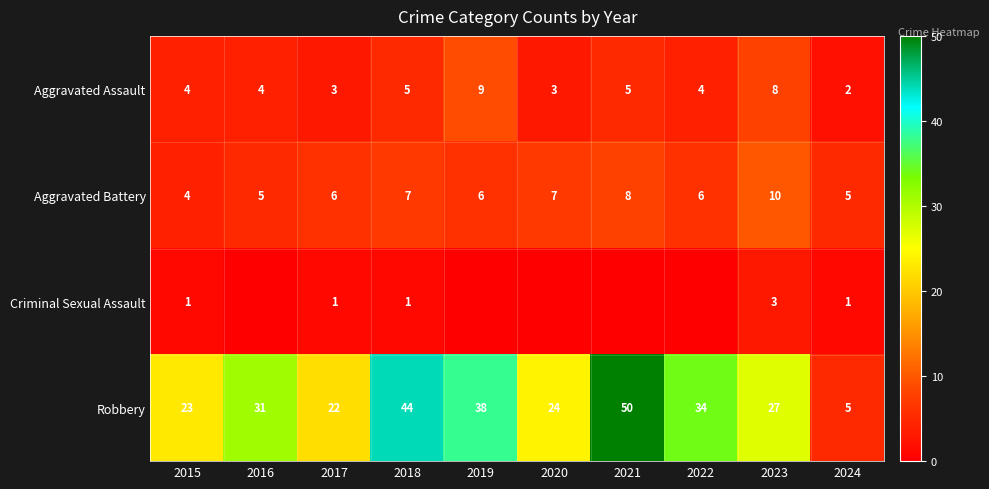

What is the highest value of the Aggravated Battery series?

10